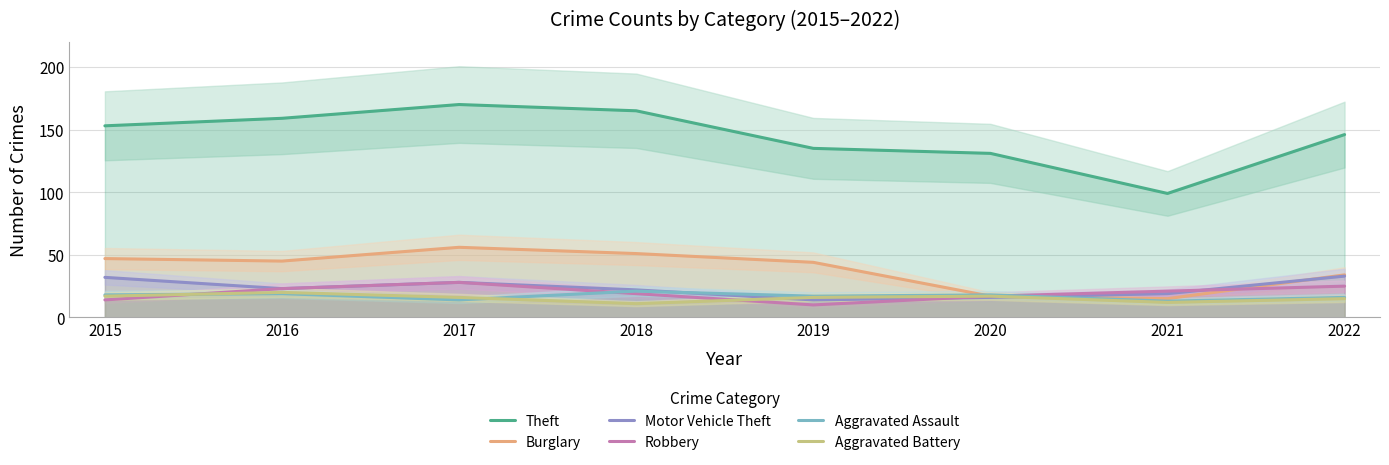

Where is the first local maximum for Robbery?

2017